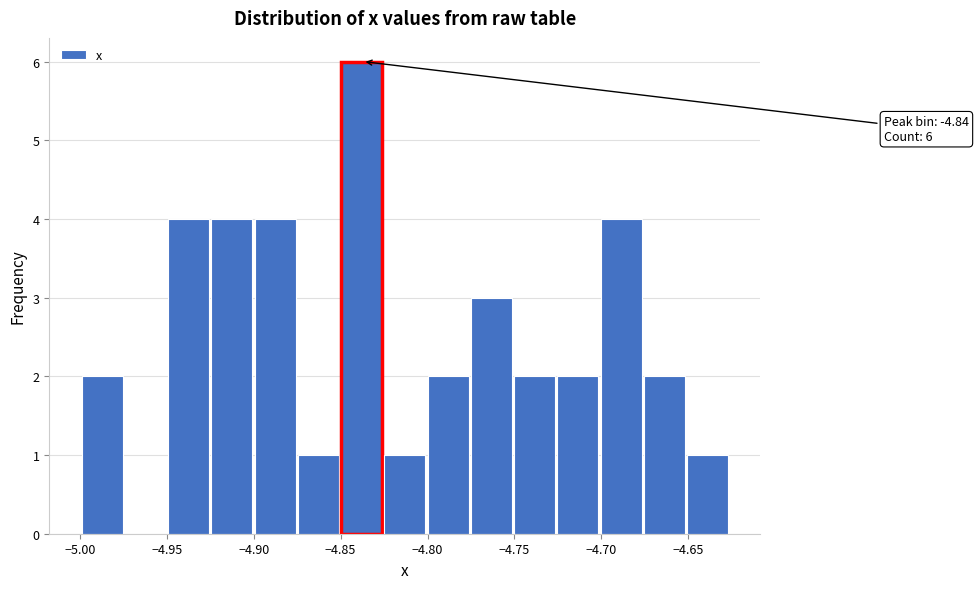

Which range on the x-axis has the tallest bar?

-4.850 to -4.825